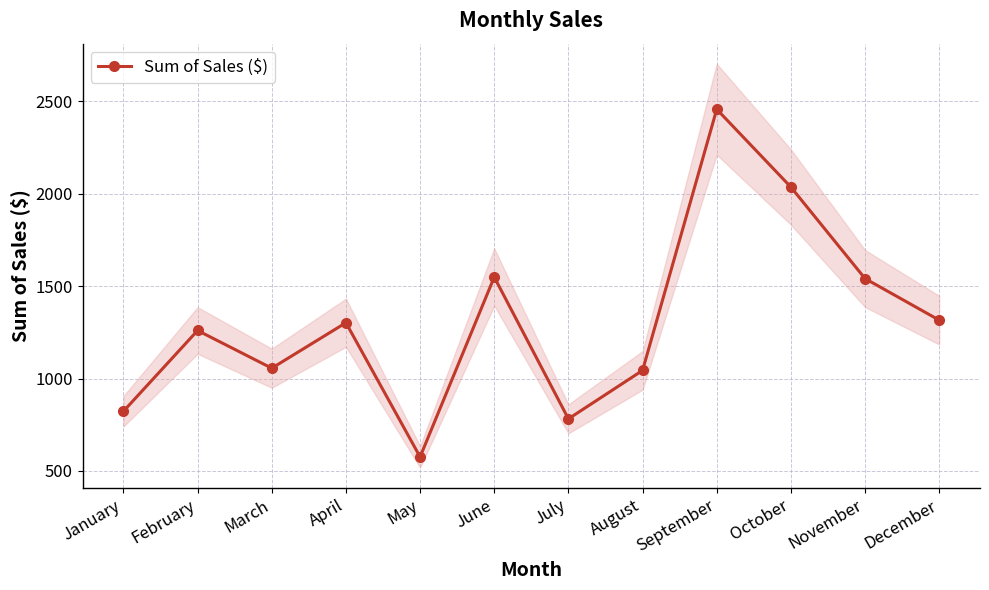

What is the change in value from February to March?

-204